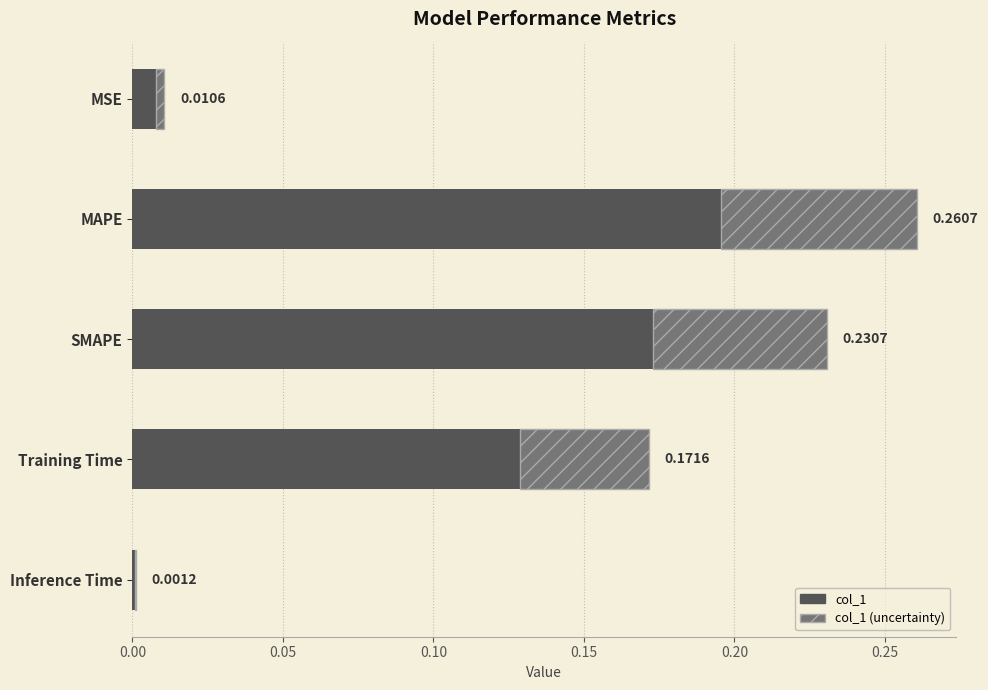

At Training Time, list the series in order from smallest to largest.

col_1 (uncertainty), col_1